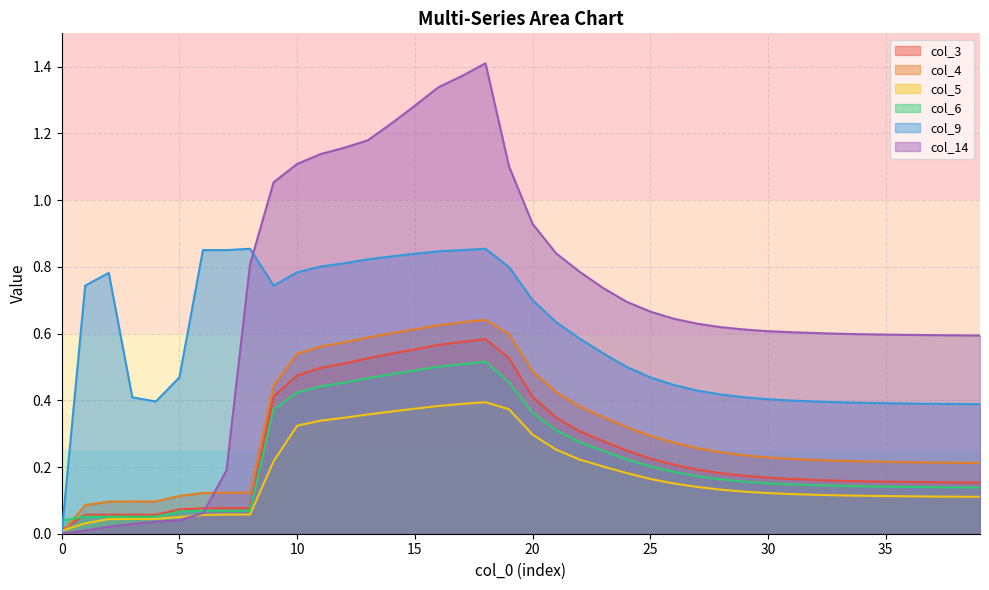

At which category is the sum across all series the highest?

18